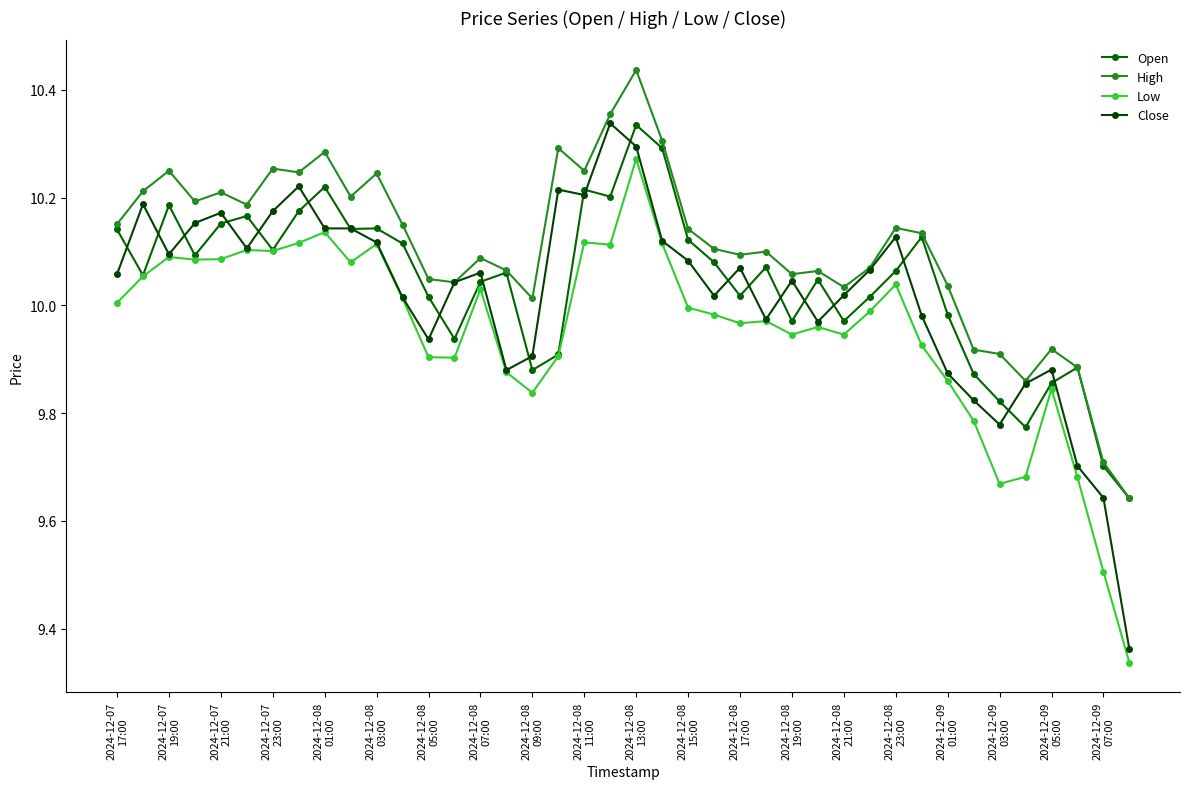

Which series has the largest total across all categories?

High